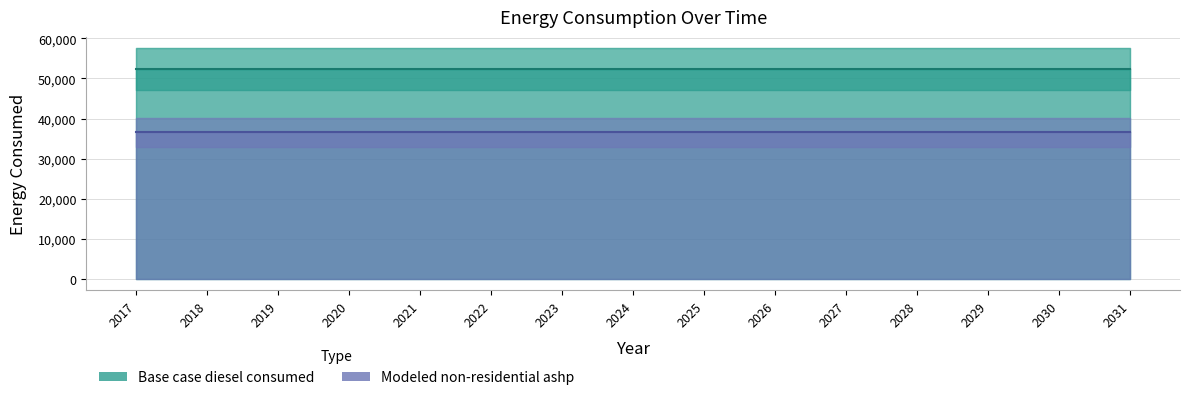

List the labels in order of Modeled non-residential ashp value, smallest first.

2017, 2018, 2019, 2020, 2021, 2022, 2023, 2024, 2025, 2026, 2027, 2028, 2029, 2030, 2031